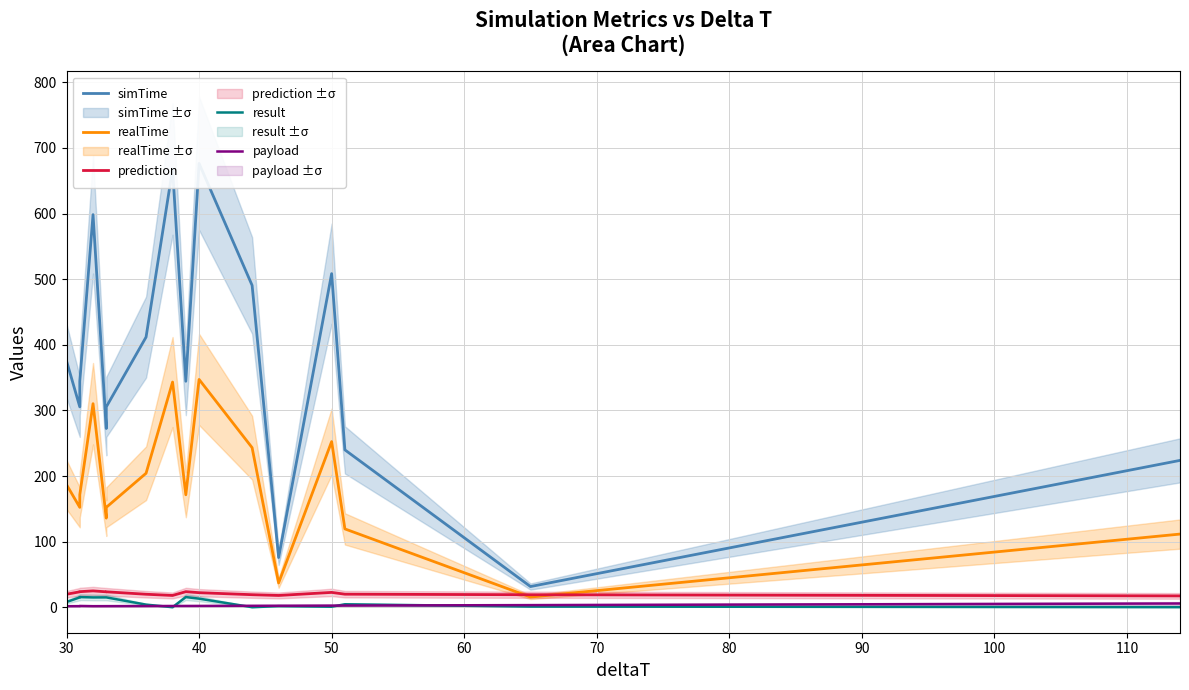

Is it true that payload equals 1.9 at 100?

True